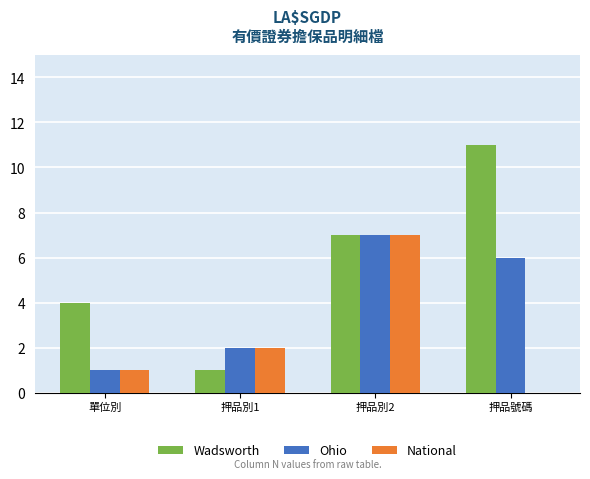

What are all the series names shown in the legend?

Wadsworth, Ohio, National